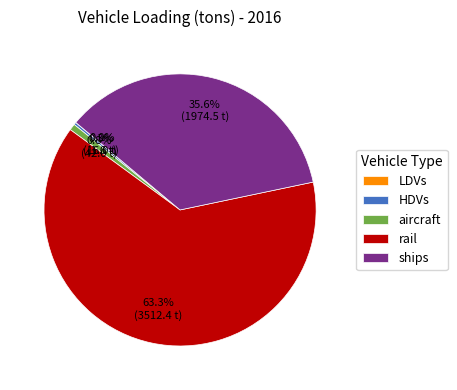

To the nearest percent, what is the difference between the largest and smallest slice percentages?

63%